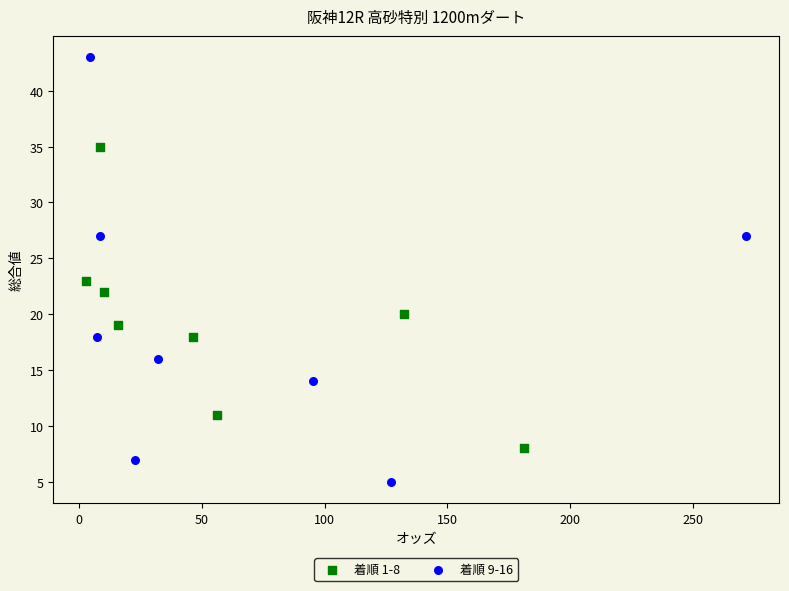

Which series reaches the maximum Y coordinate?

着順 9-16